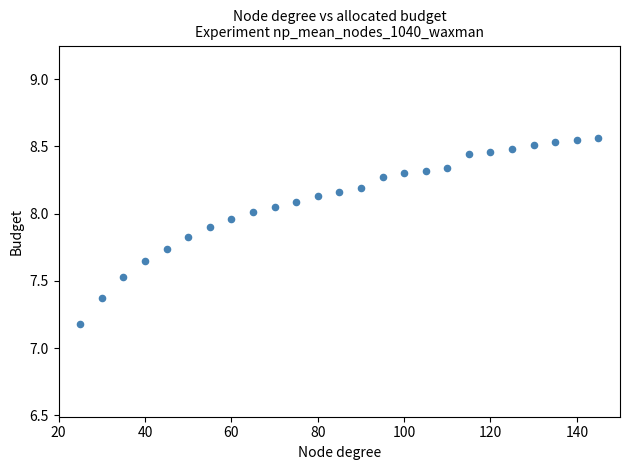

What Y value in the scatter plot is closest to 7?

7.2